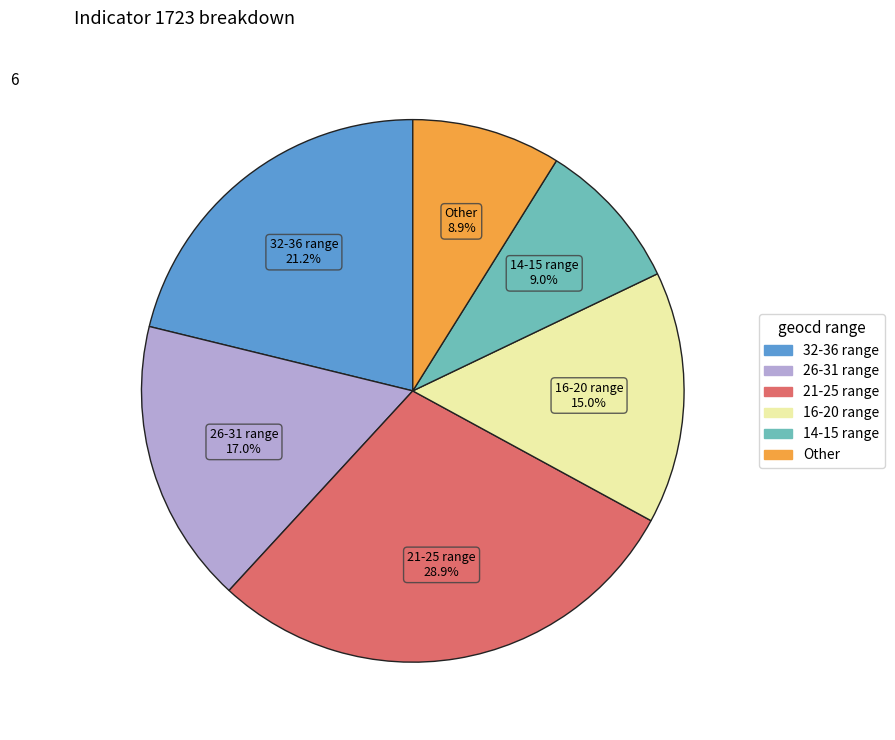

Does any single category account for the majority?

No